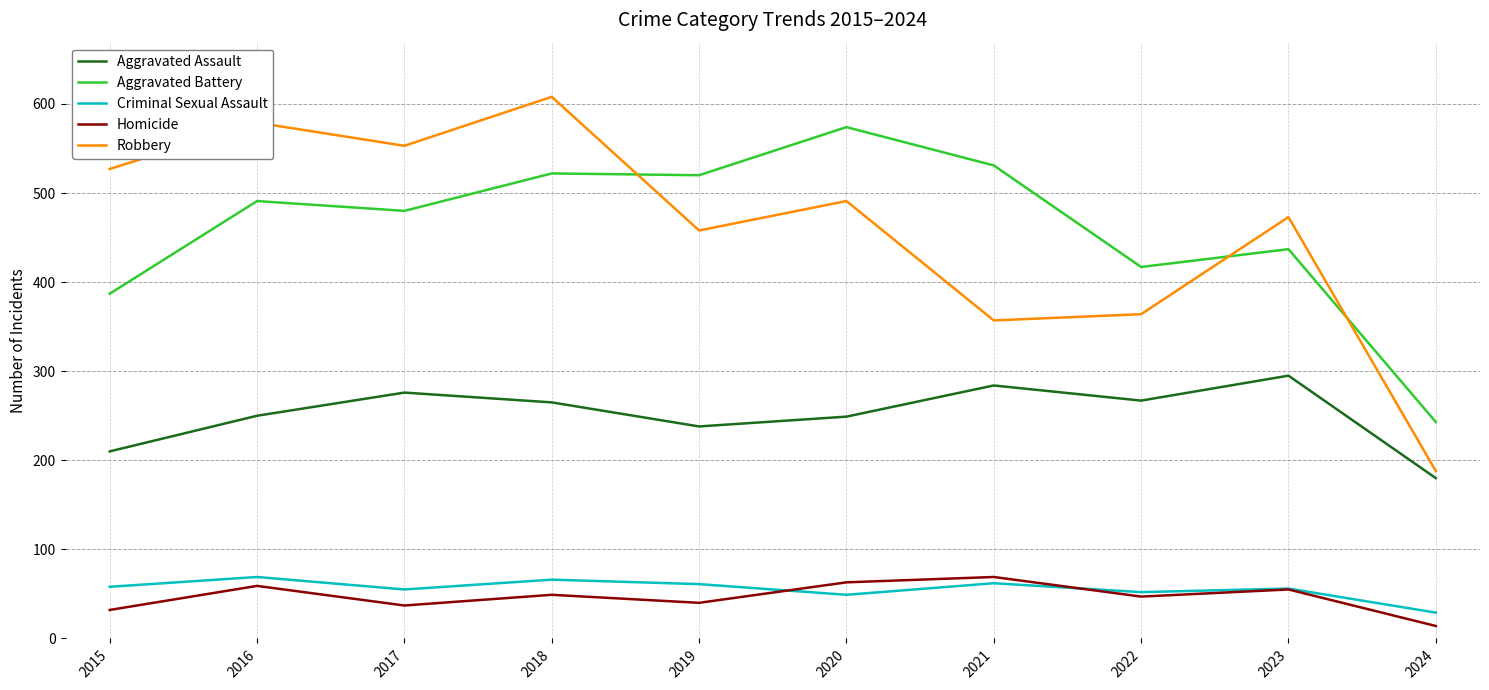

True or false: Aggravated Battery has a value of 343 at 2018.

False